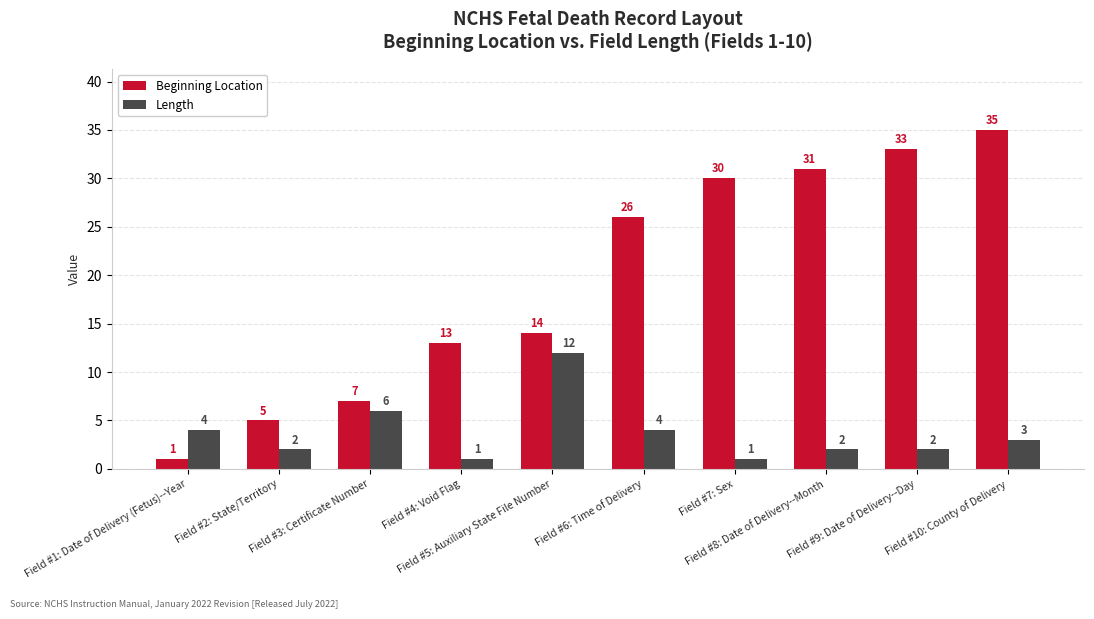

What is the total value across all series at Field #4: Void Flag?

14